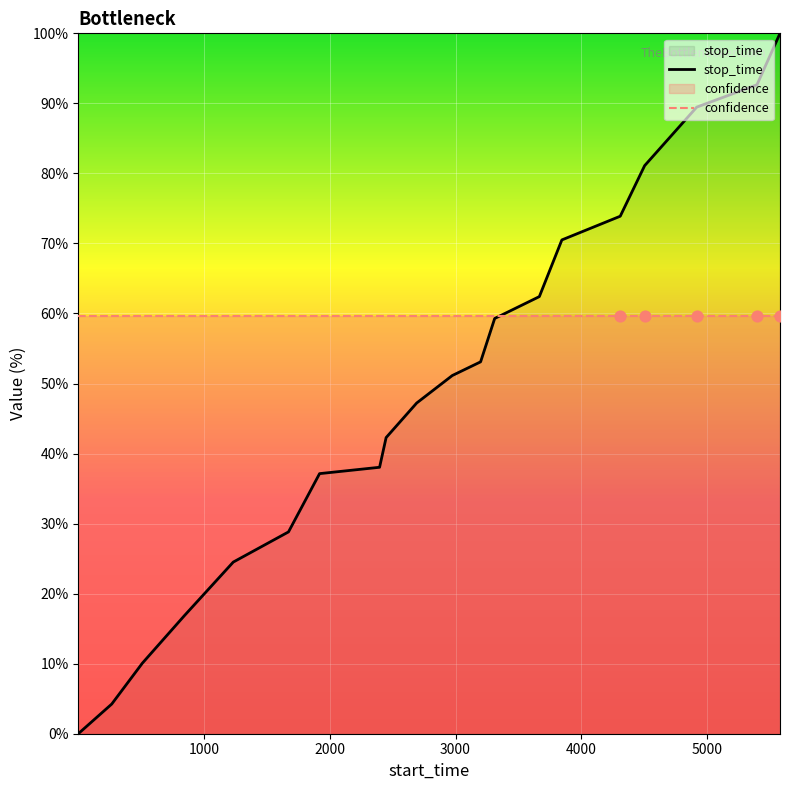

Which series reaches the maximum Y coordinate?

stop_time